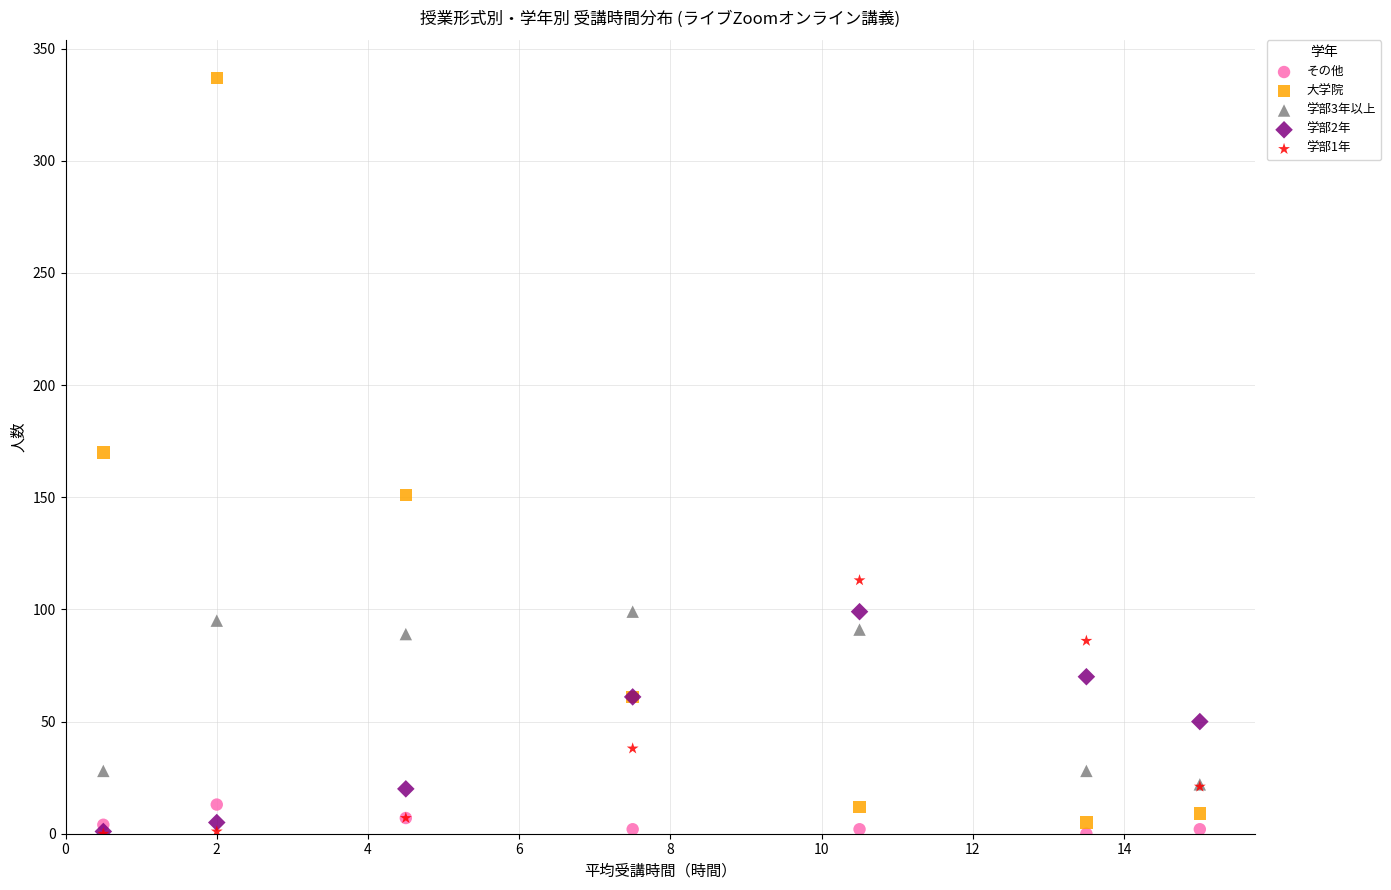

What are all the series names shown in the legend?

その他, 大学院, 学部3年以上, 学部2年, 学部1年